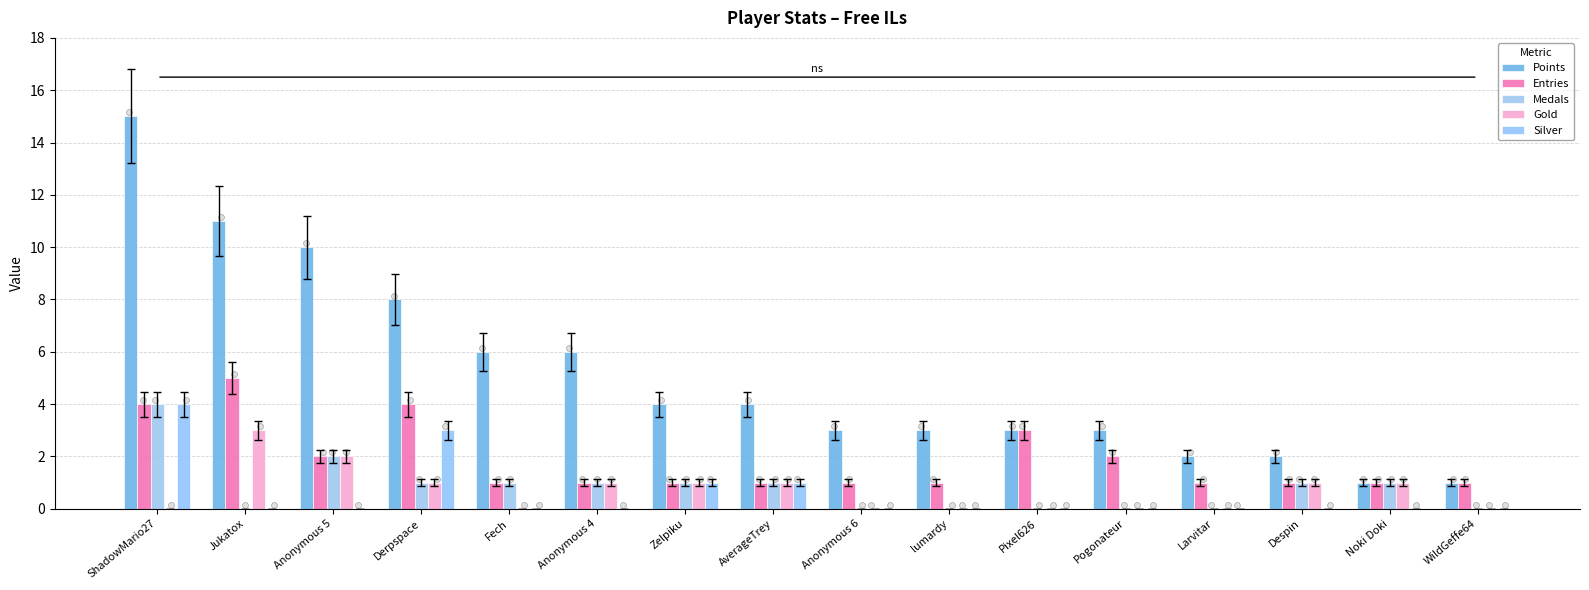

Is the value of Medals at Pogonateur greater than the value of Gold at Pixel626?

No